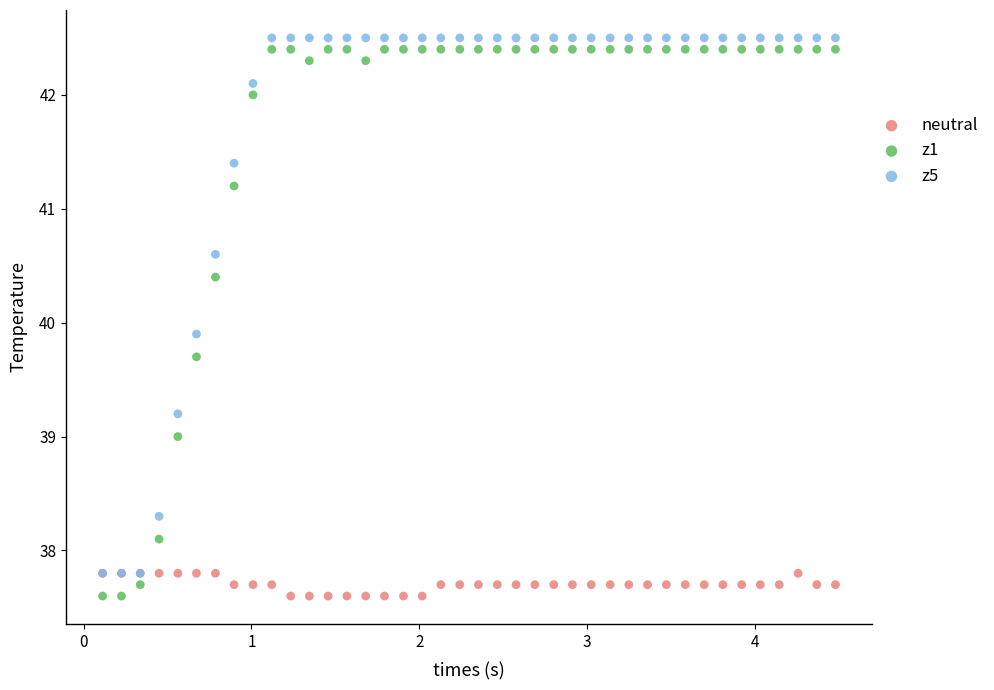

Which series has the widest spread of Y values?

z1